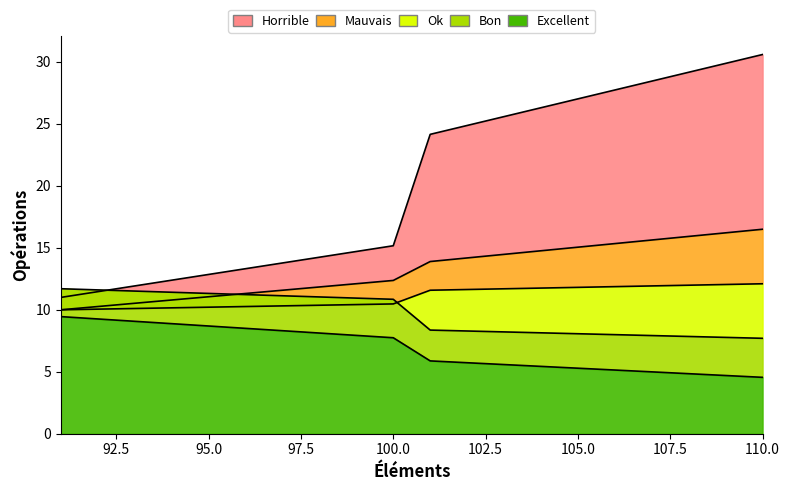

Between 97 and 101, which is larger?

101